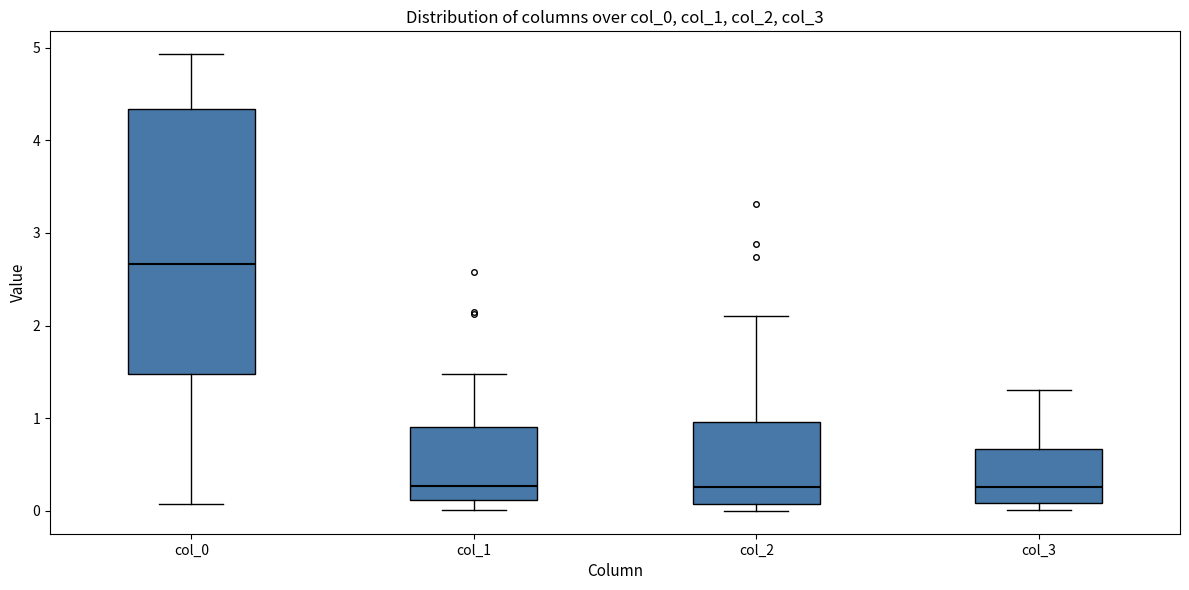

Reading left to right, transcribe this box plot: for each box, give where its median line is, the range the box spans, and where its two whiskers end, as read against the y-axis. The values are not printed on the chart, so give them approximately, as read against the axis.

col_0: median 2.7, box 1.5 to 4.3, whiskers 0.1 to 4.9
col_1: median 0.3, box 0.1 to 0.9, whiskers 0.0 to 1.5
col_2: median 0.3, box 0.1 to 1.0, whiskers 0.0 to 2.1
col_3: median 0.3, box 0.1 to 0.7, whiskers 0.0 to 1.3